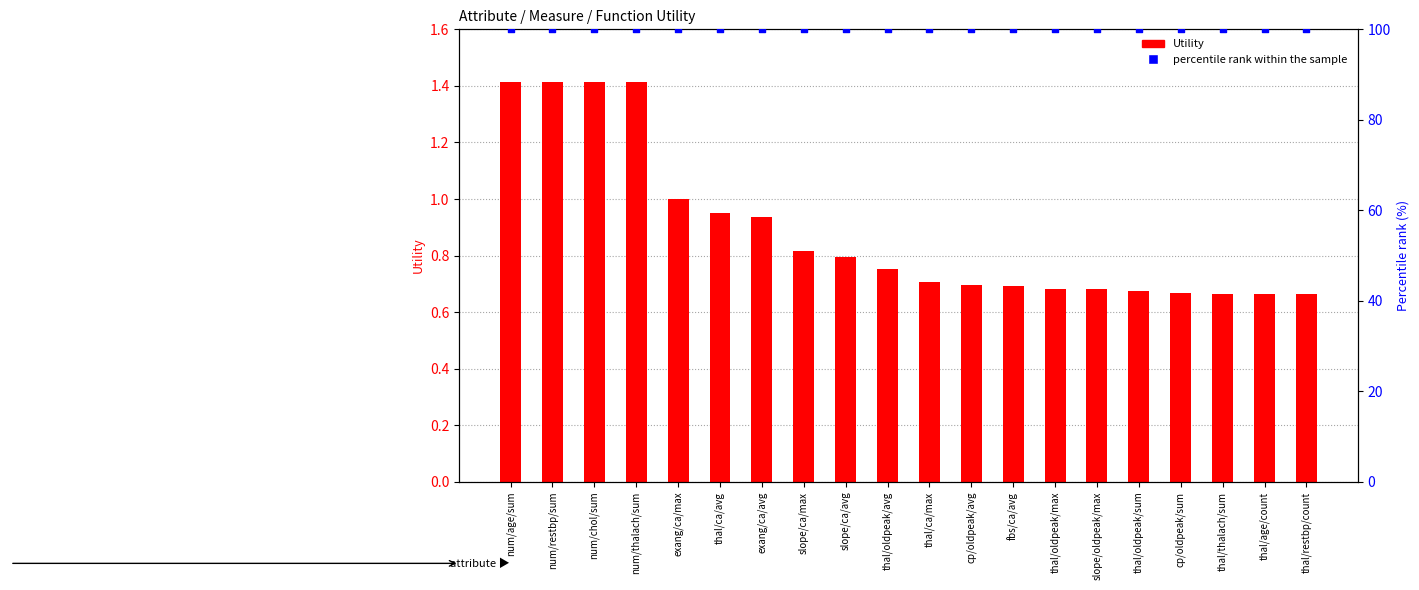

Is the value of Utility at thal/oldpeak/avg greater than the value of percentile rank within the sample at cp/oldpeak/sum?

No